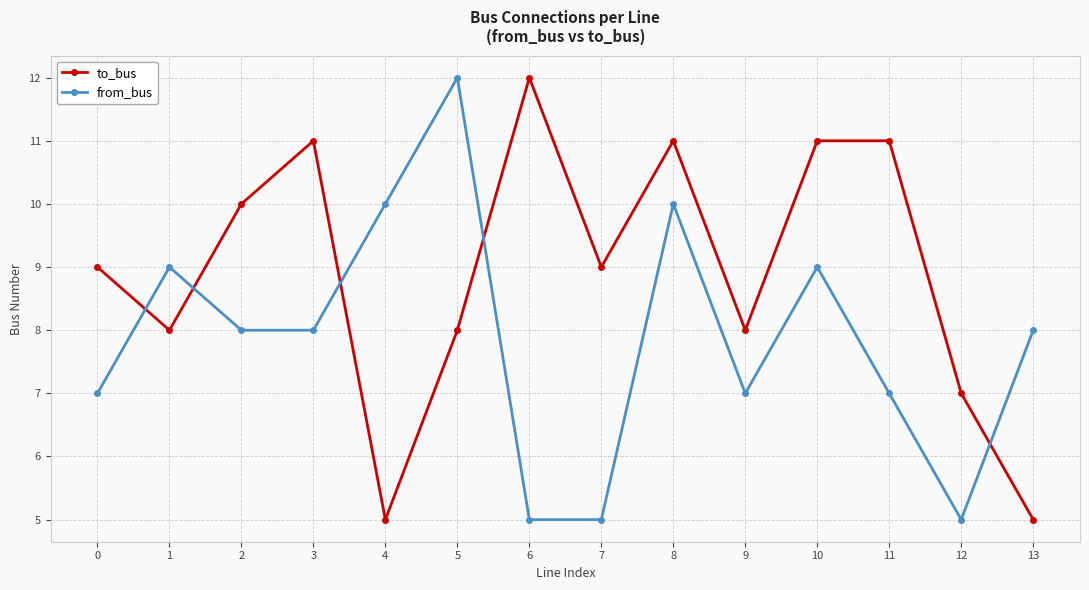

Count the to_bus values in the range 8 to 11.

10